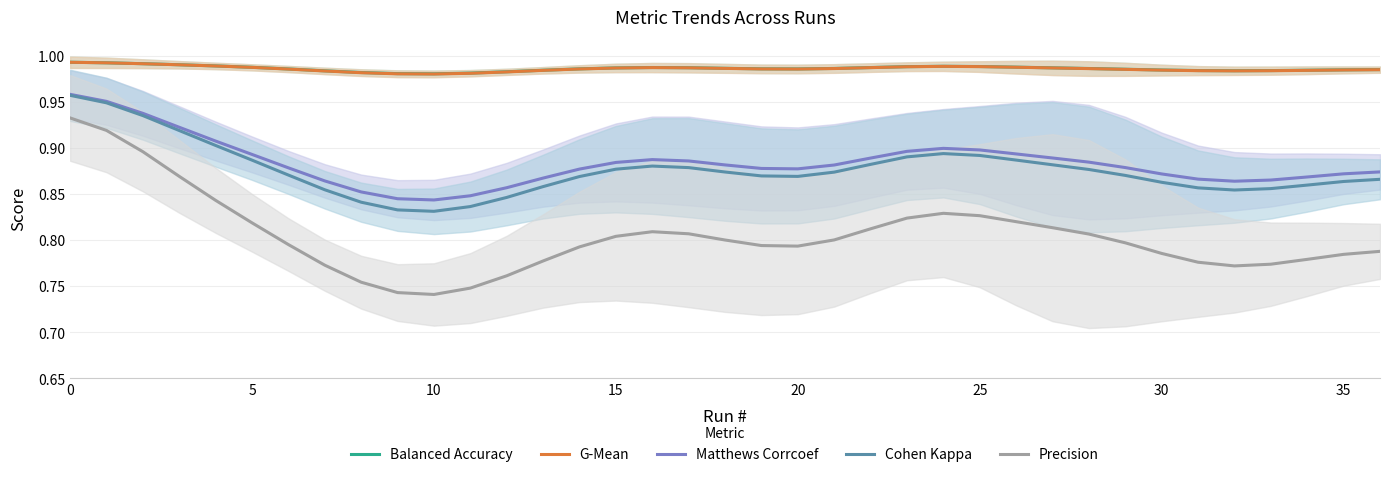

True or false: Precision and Cohen Kappa cross at least once.

False